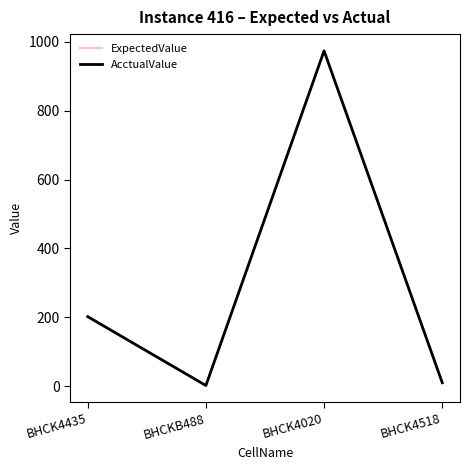

Does the chart have visible grid lines?

No